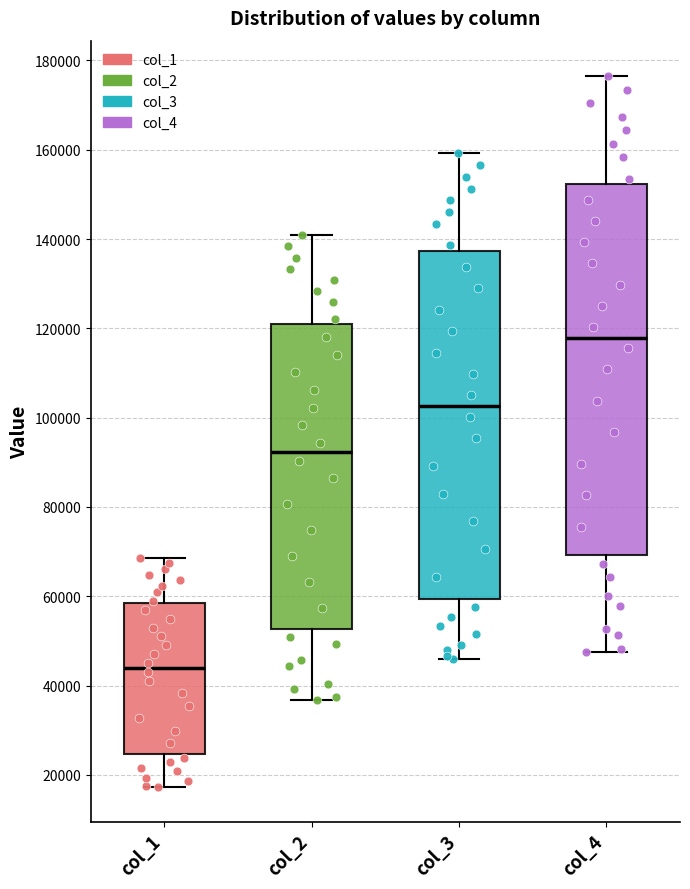

Which box is the tallest, from its lower edge to its upper edge?

col_4